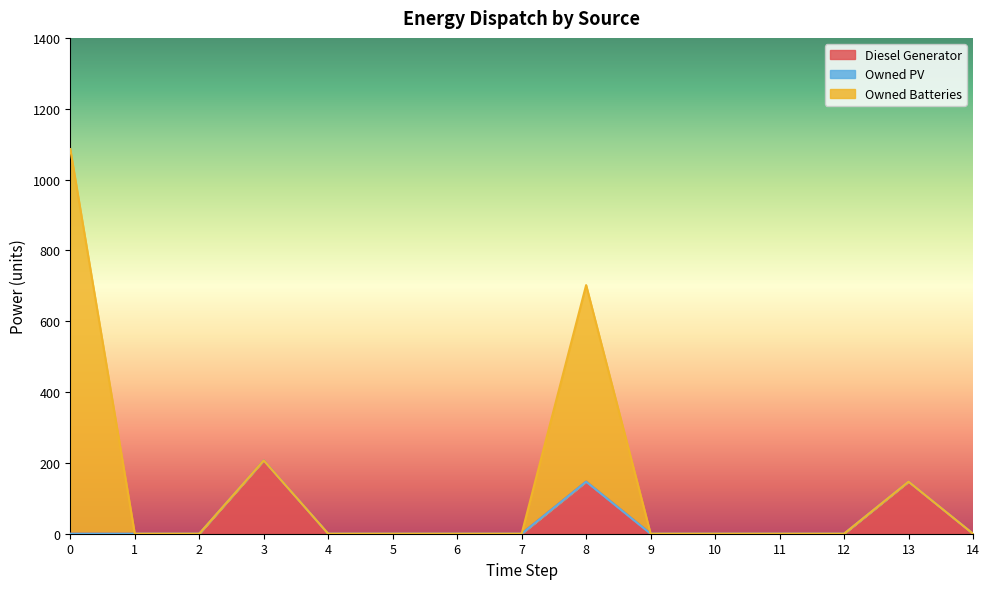

Does the chart have visible grid lines?

No